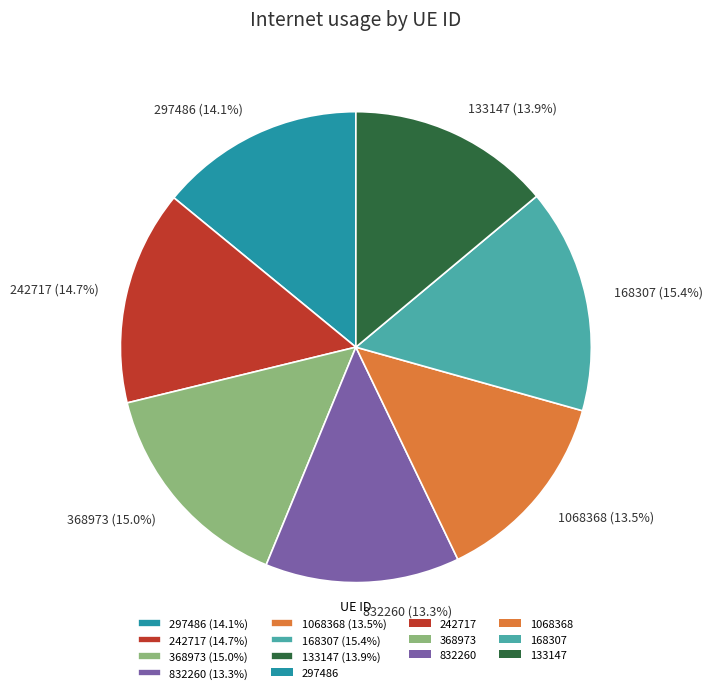

What percentage do 133147 and 368973 together represent?

28.9%